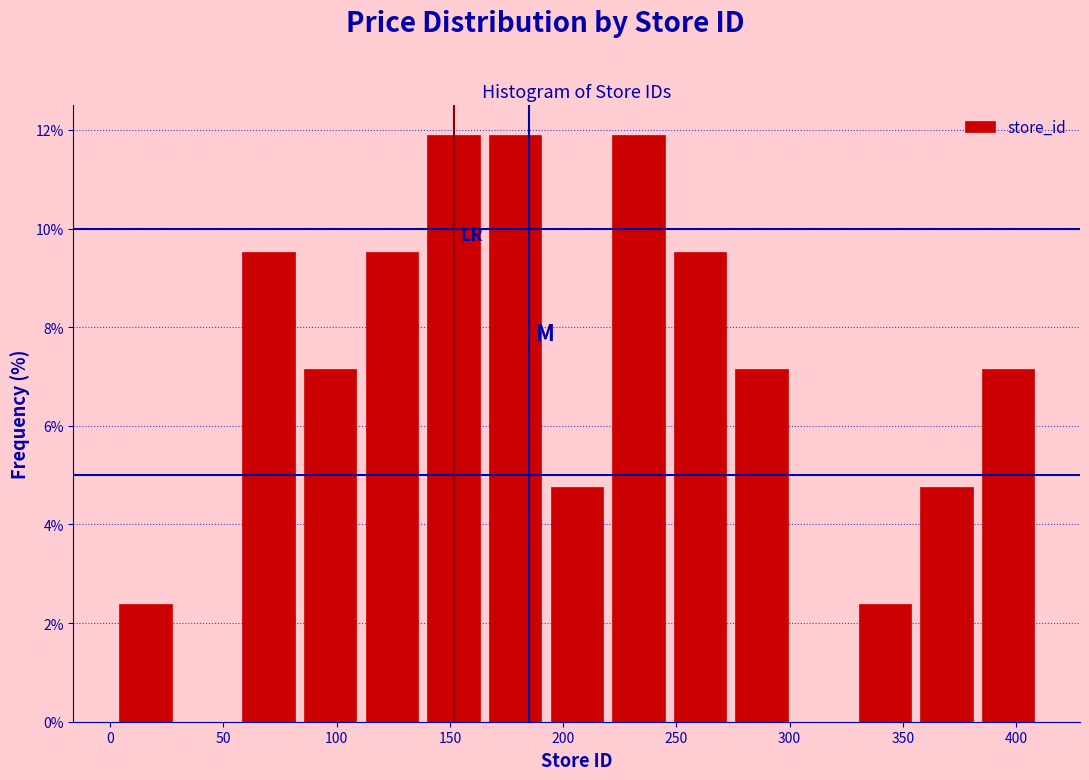

Reading left to right, transcribe this chart: for each bar, give the range it covers on the x-axis and its height. Neither the bar edges nor the heights are printed on the chart, so give them approximately, as read against the axes.

0 to 30: 2.4
30 to 55: 0
55 to 85: 9.6
85 to 110: 7.2
110 to 140: 9.6
140 to 165: 12.0
165 to 190: 12.0
190 to 220: 4.8
220 to 245: 12.0
245 to 275: 9.6
275 to 300: 7.2
300 to 330: 0
330 to 355: 2.4
355 to 385: 4.8
385 to 410: 7.2